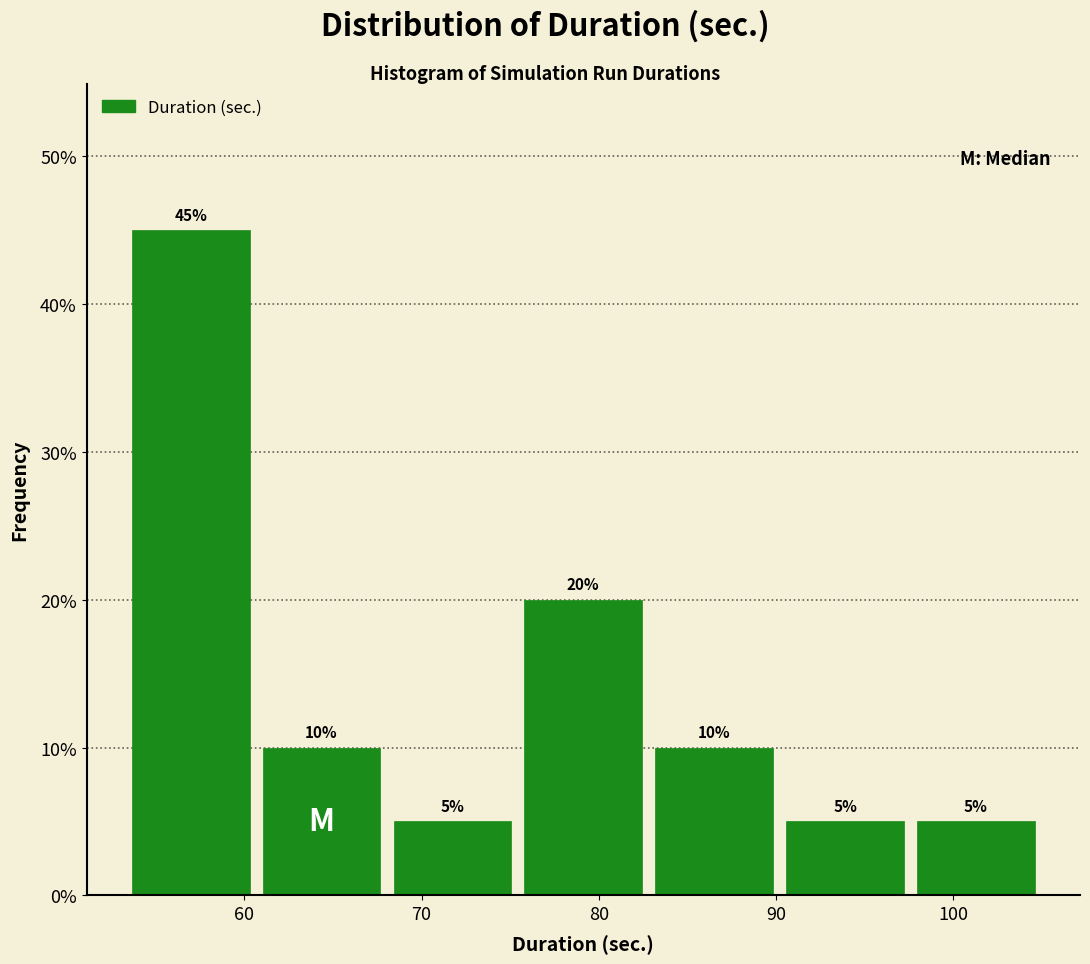

How tall is the bar that spans 98 to 105 on the x-axis? The bar edges are not printed on the chart, so give them approximately, as read against the axis.

5